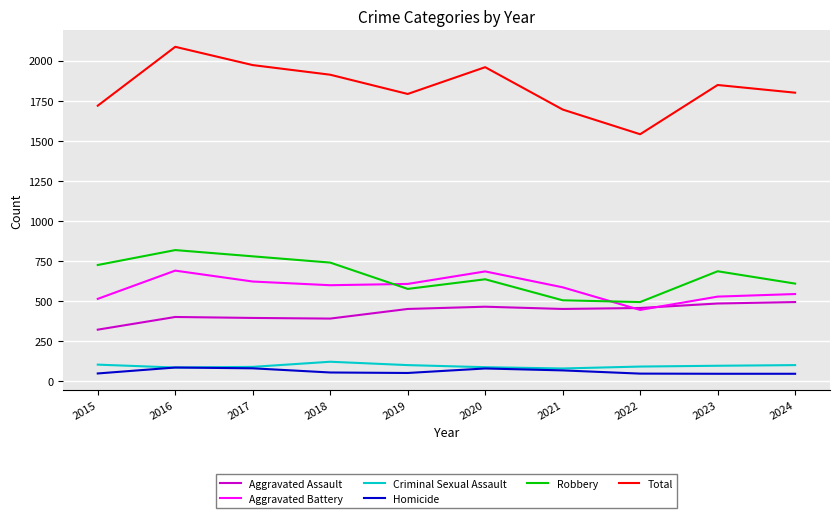

Where does the Criminal Sexual Assault series first go above 98?

2015